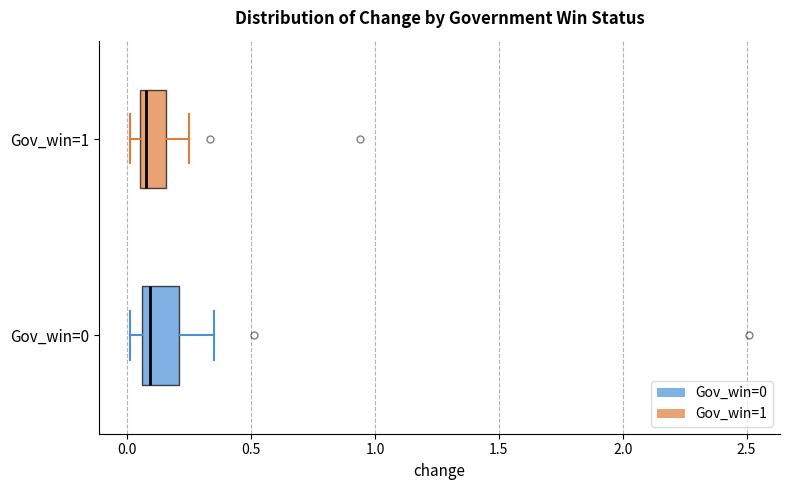

Where does the left whisker of the box for Gov_win=0 end on the x-axis? The values are not printed on the chart, so give them approximately, as read against the axis.

0.00